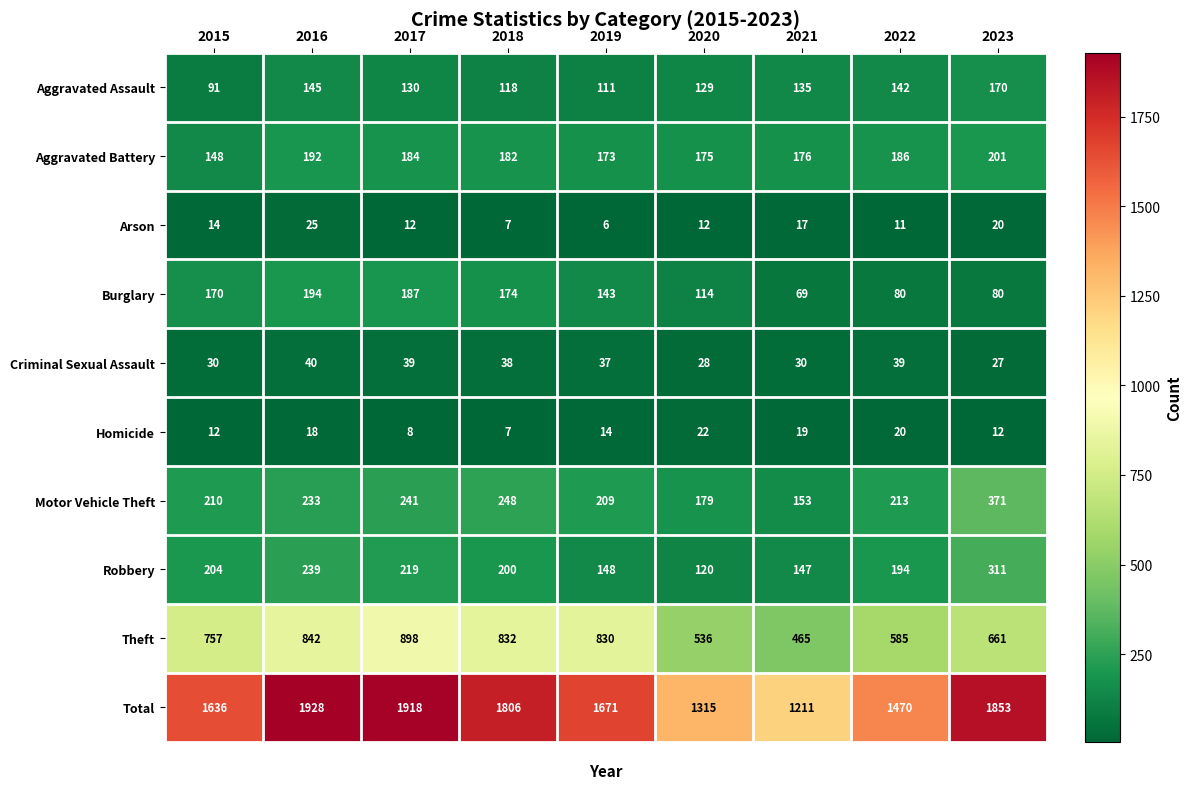

Is it true that Criminal Sexual Assault equals 28 at 2020?

True